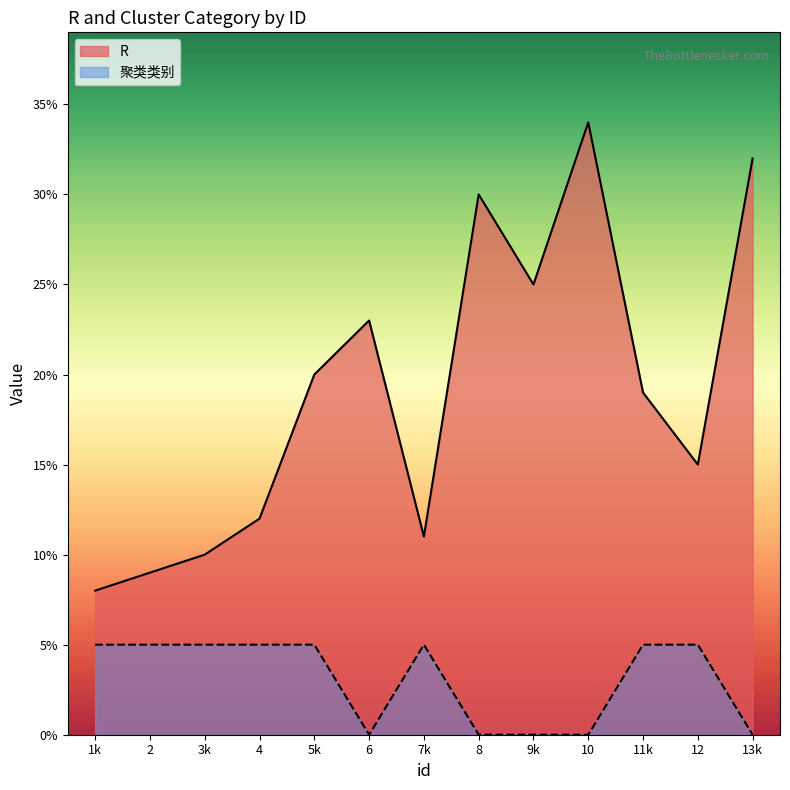

Does the chart display data point markers on the line(s)?

No